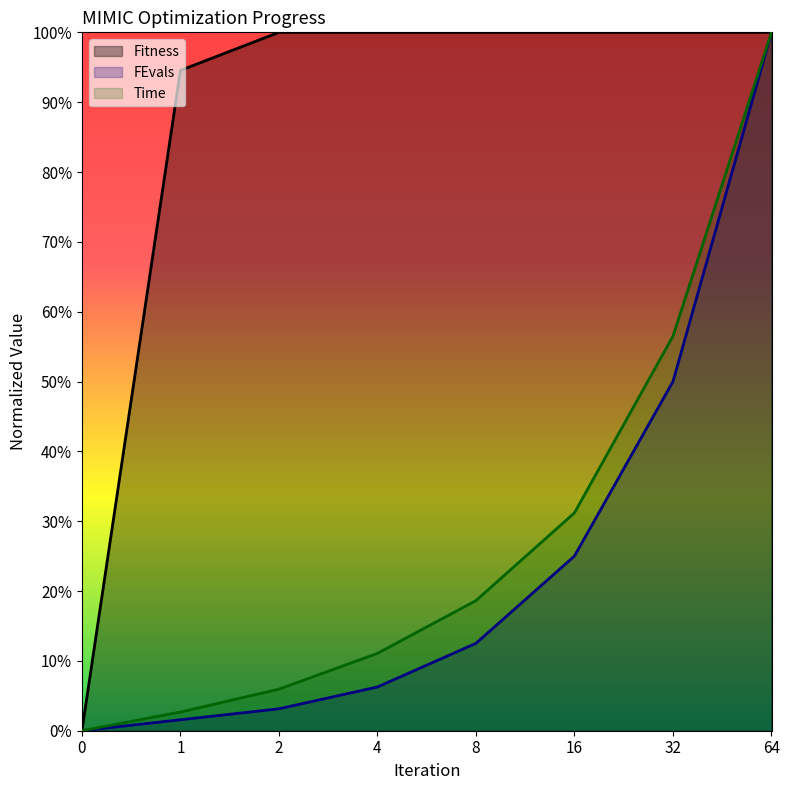

What is the total value across all series at 2?

109.1